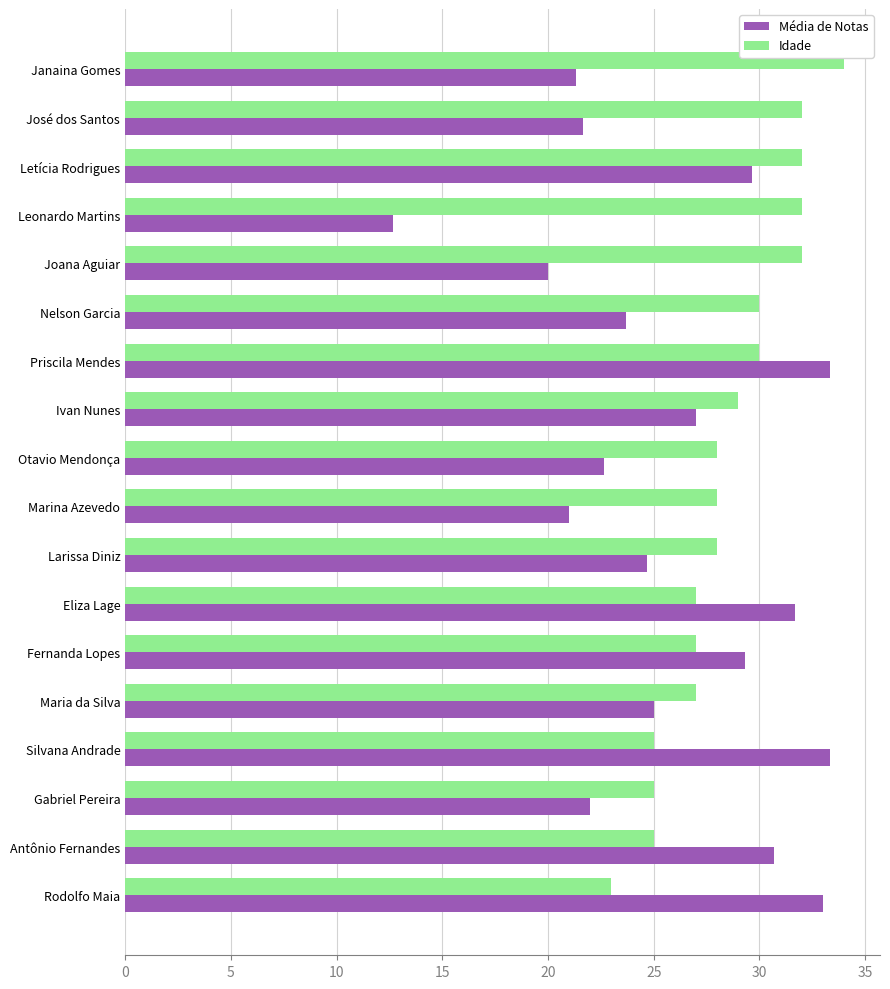

List the series in order of their overall mean, lowest first.

Média de Notas, Idade